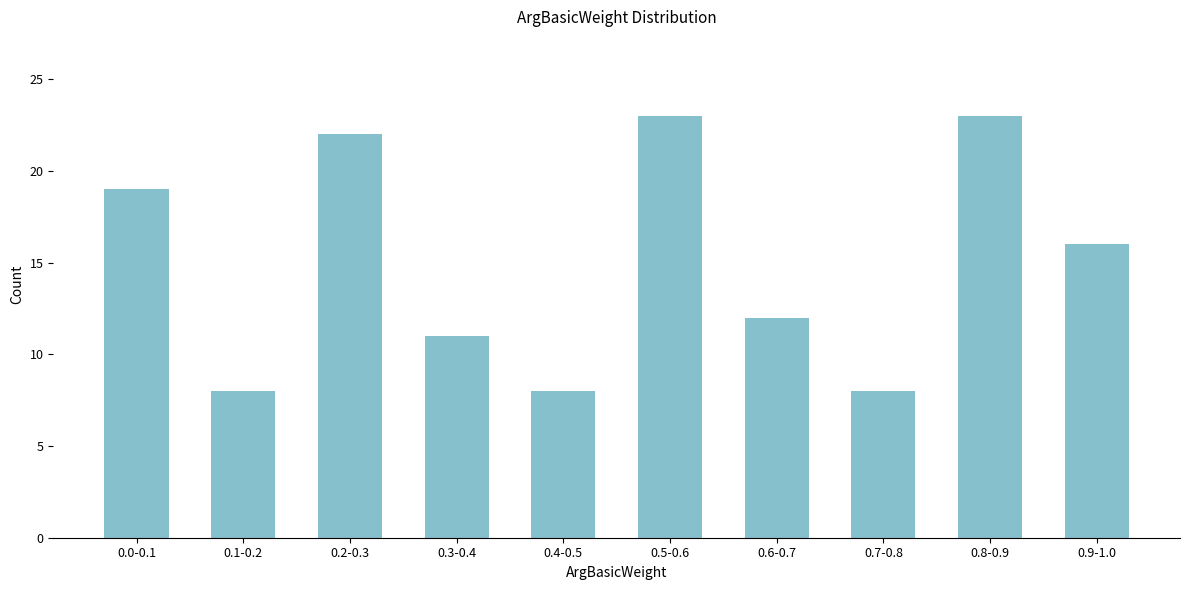

Reading left to right, extract all data points from this chart.

0.0-0.1=19	0.1-0.2=8	0.2-0.3=22	0.3-0.4=11	0.4-0.5=8	0.5-0.6=23	0.6-0.7=12	0.7-0.8=8	0.8-0.9=23	0.9-1.0=16